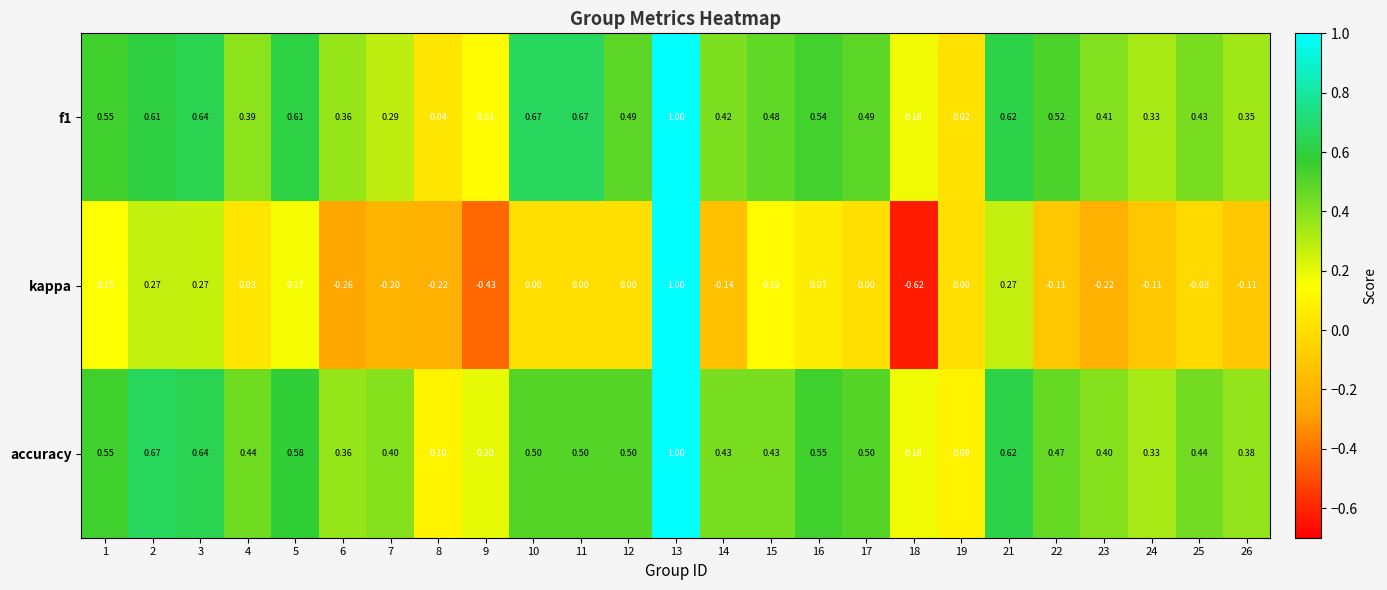

Which series has the largest range (max minus min)?

kappa